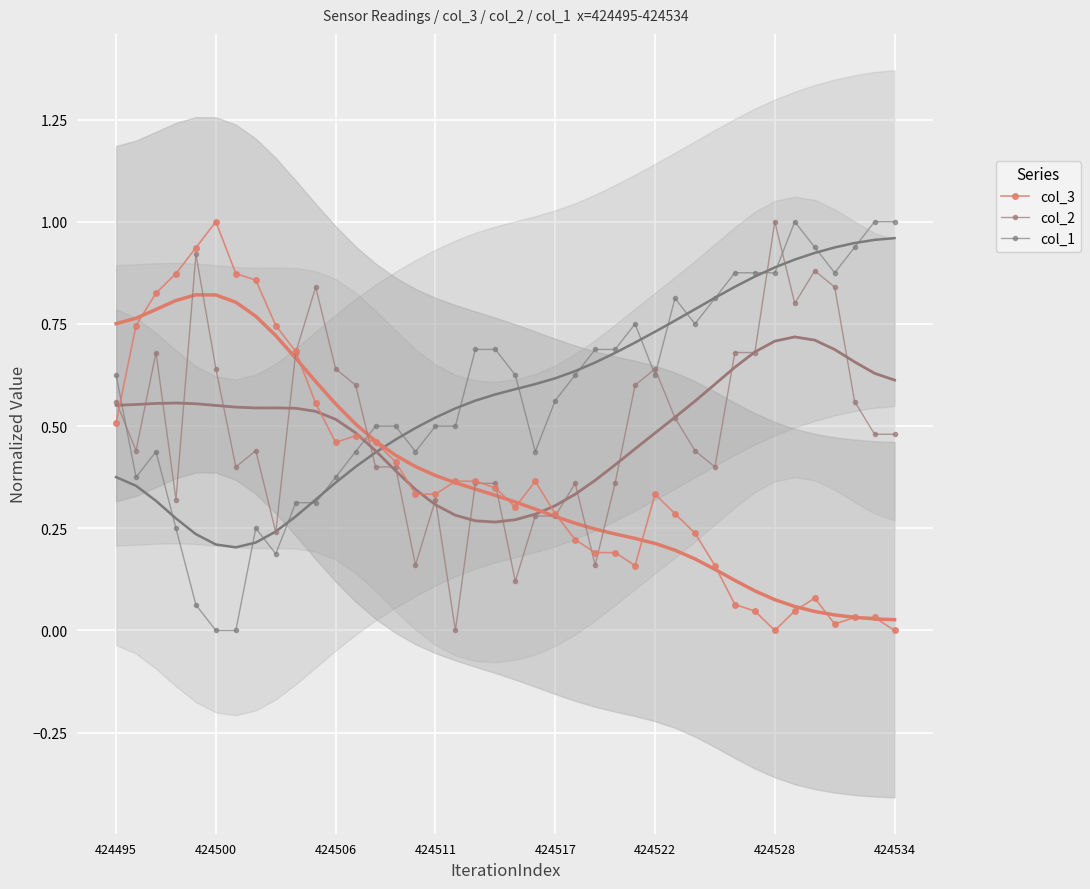

True or false: col_3 has more than 1 points higher than both neighbors.

True